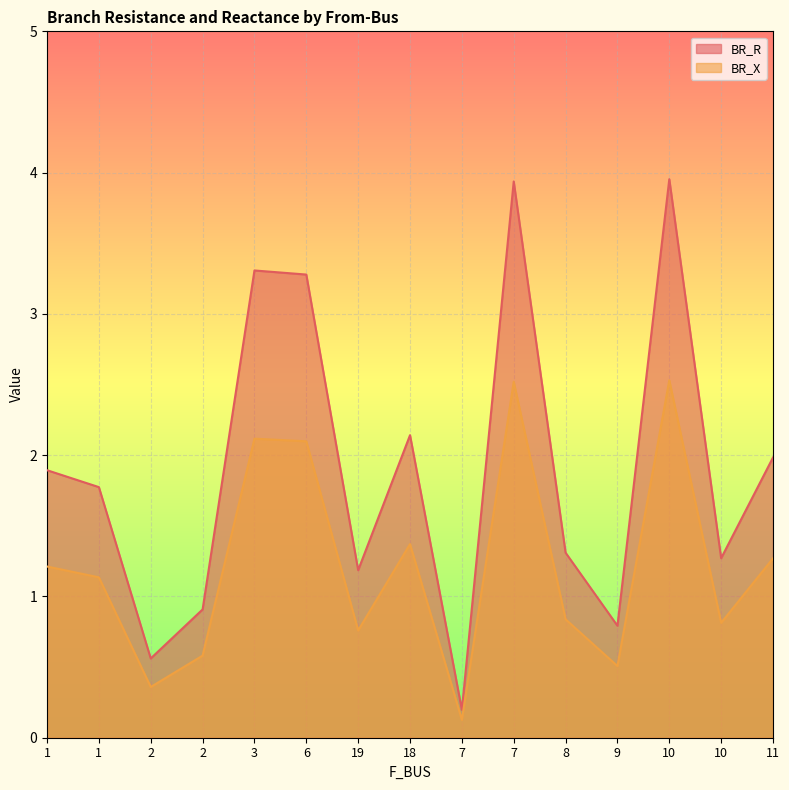

How many categories are shown in the chart?

15